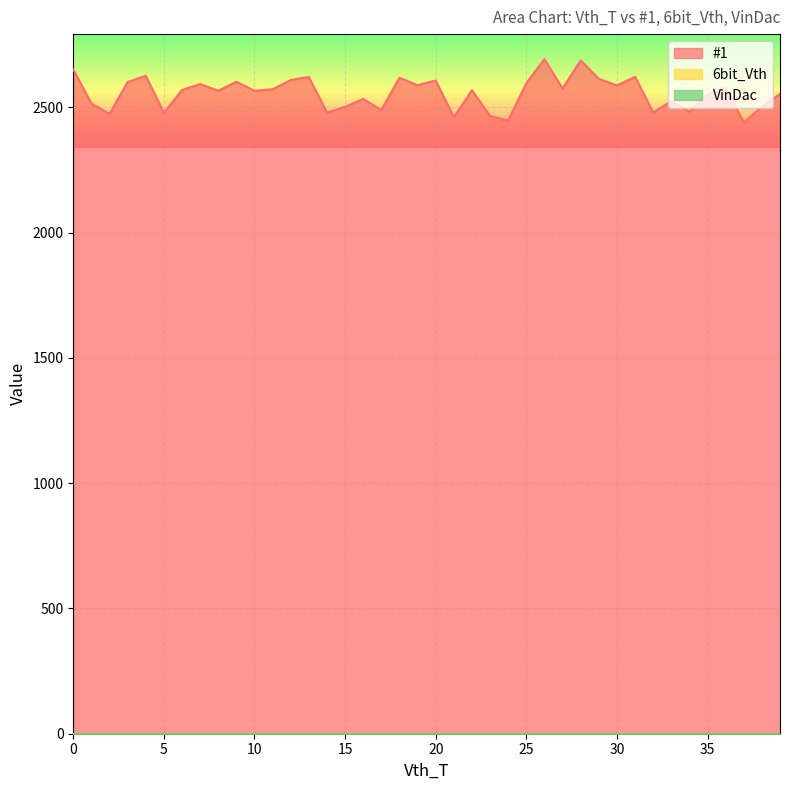

How many lines are shown in the chart?

3